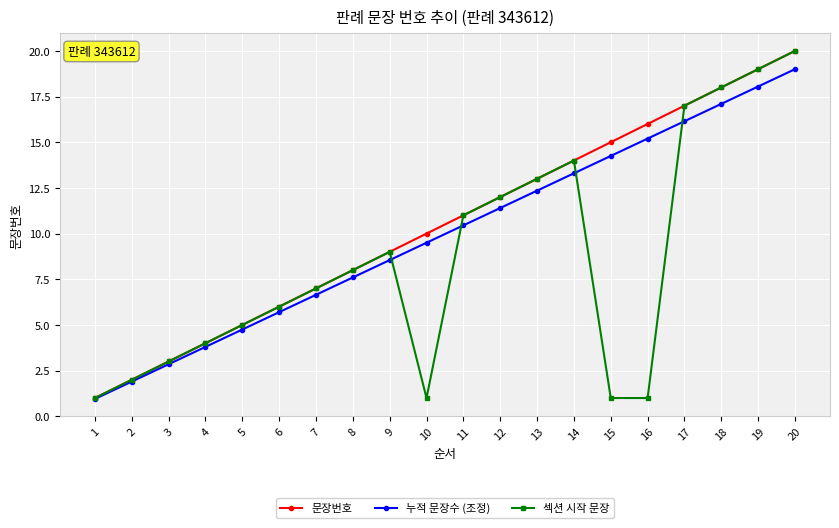

Which series has the largest total across all categories?

문장번호